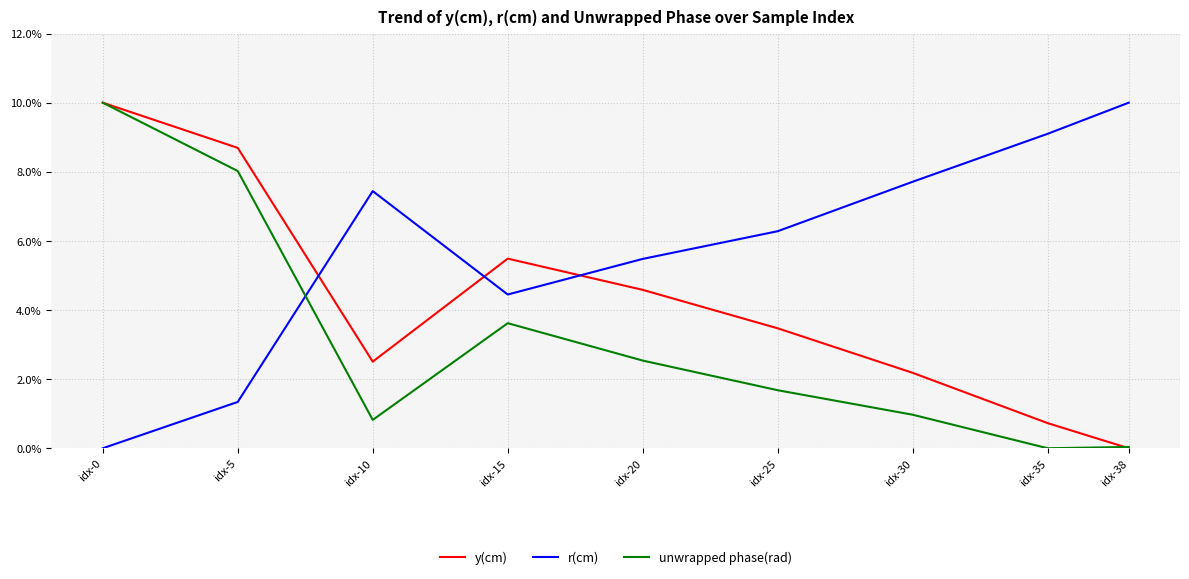

At which label does y(cm) reach its peak?

idx-0